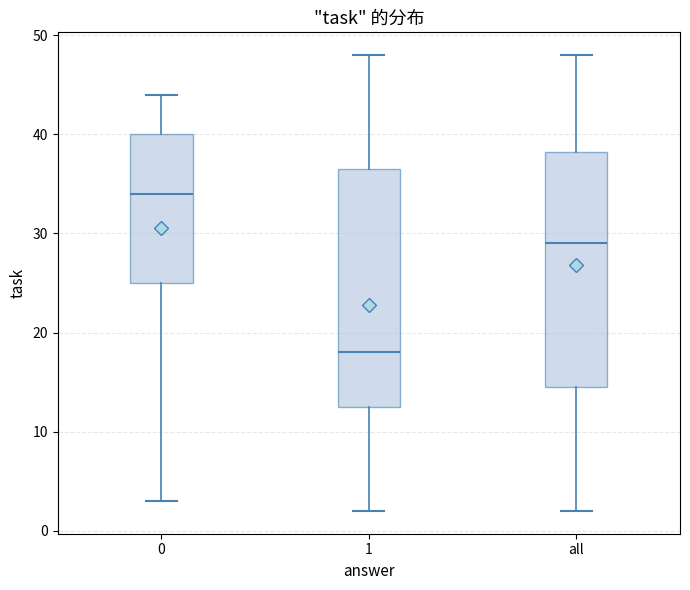

Reading left to right, transcribe this box plot: for each box, give where its median line is, the range the box spans, and where its two whiskers end, as read against the y-axis. The values are not printed on the chart, so give them approximately, as read against the axis.

0: median 34, box 25 to 40, whiskers 3 to 44
1: median 18, box 13 to 37, whiskers 2 to 48
all: median 29, box 15 to 38, whiskers 2 to 48